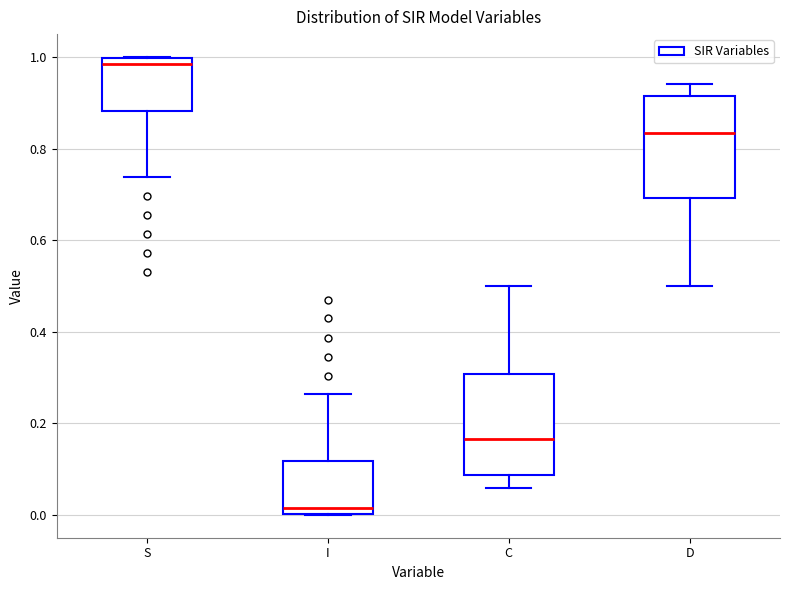

Which box's median line is the highest?

S